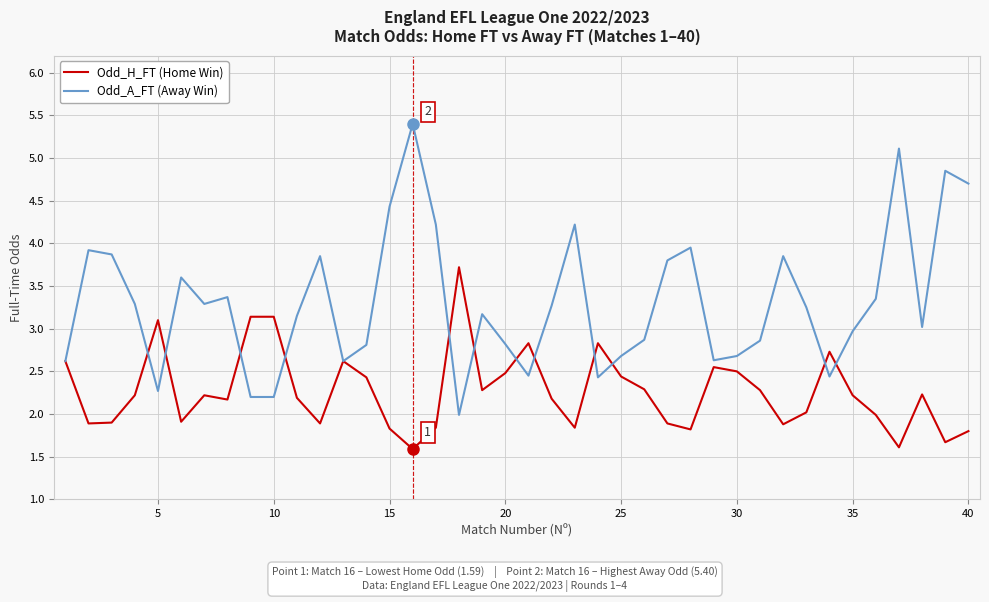

Which series has the largest total across all categories?

Odd_A_FT (Away Win)